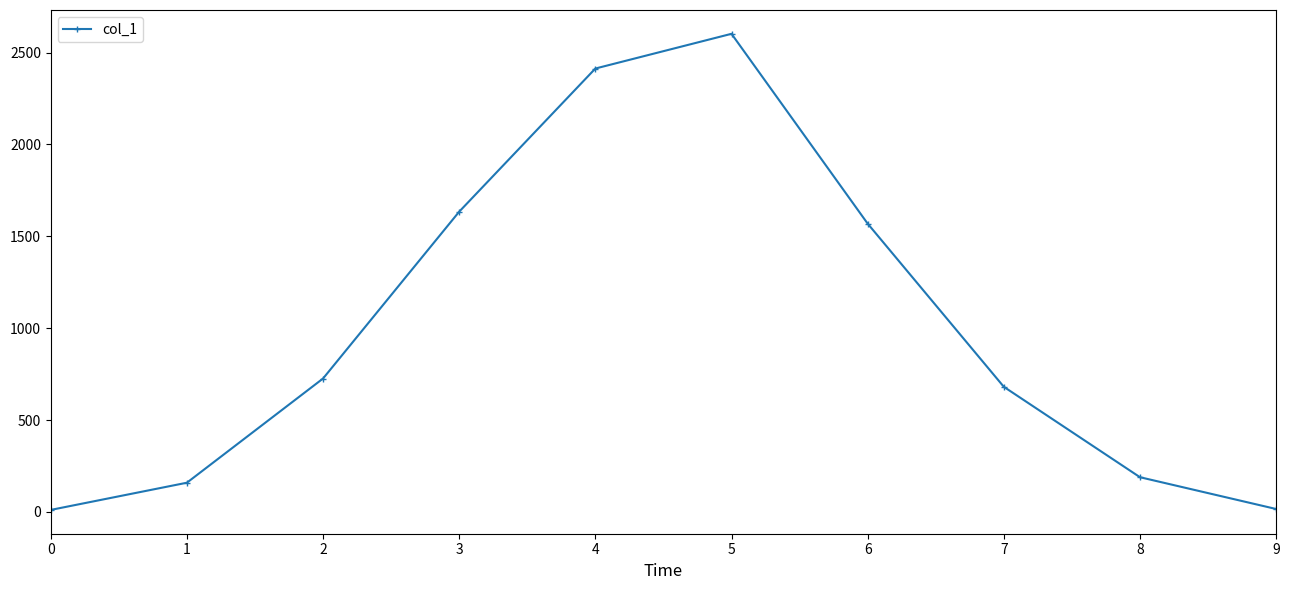

The chart shows a value of 16 at 9. True or false?

True